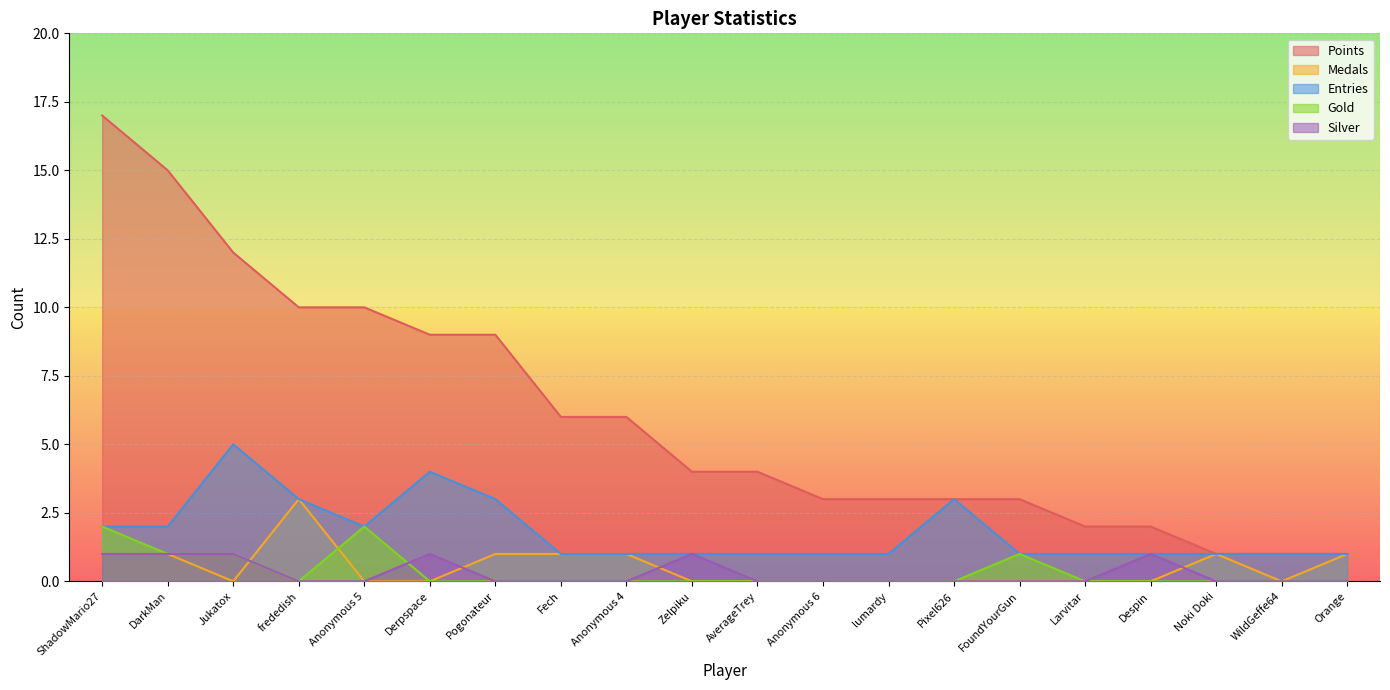

At which category is the sum across all series the highest?

ShadowMario27